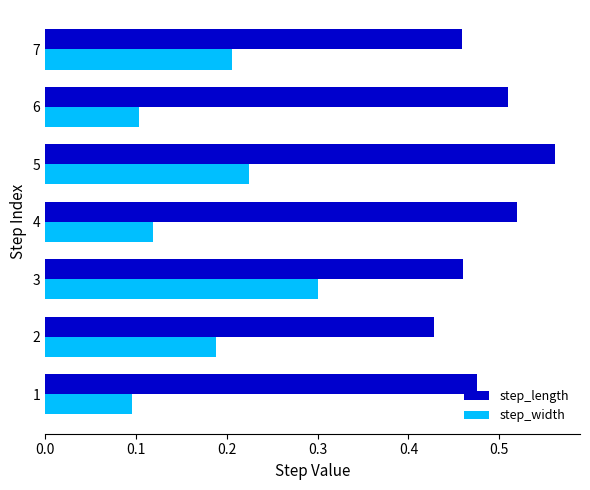

Which series has the largest range (max minus min)?

step_width